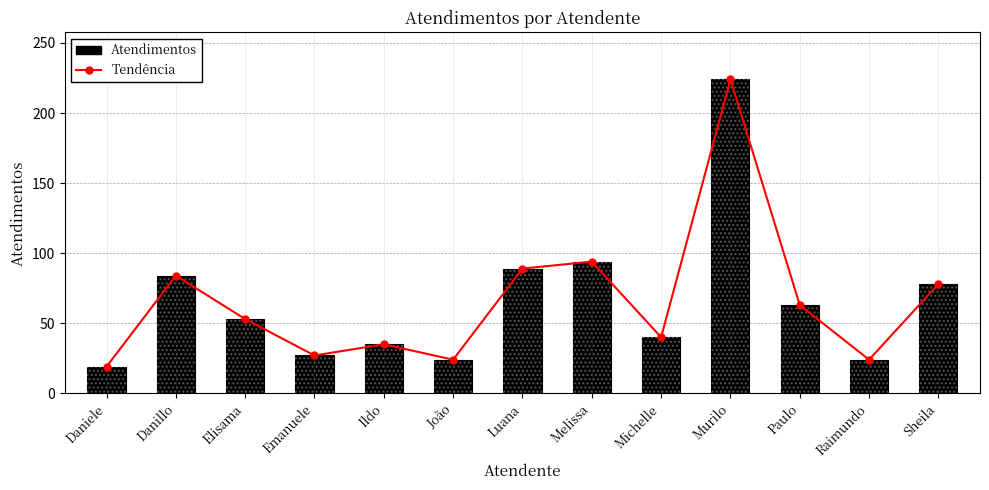

What is the minimum value shown in the chart?

19